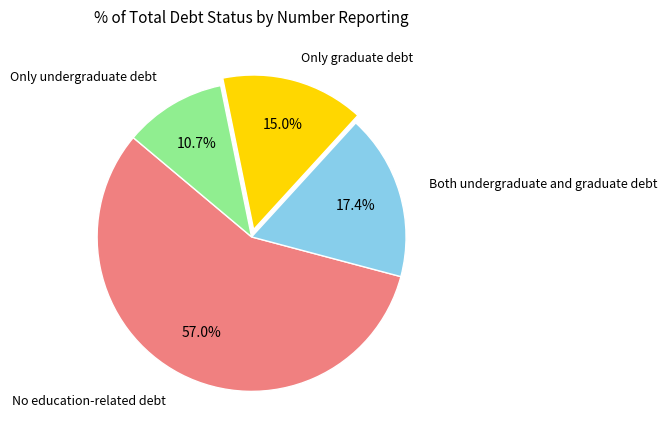

Is there a majority slice in this chart?

Yes